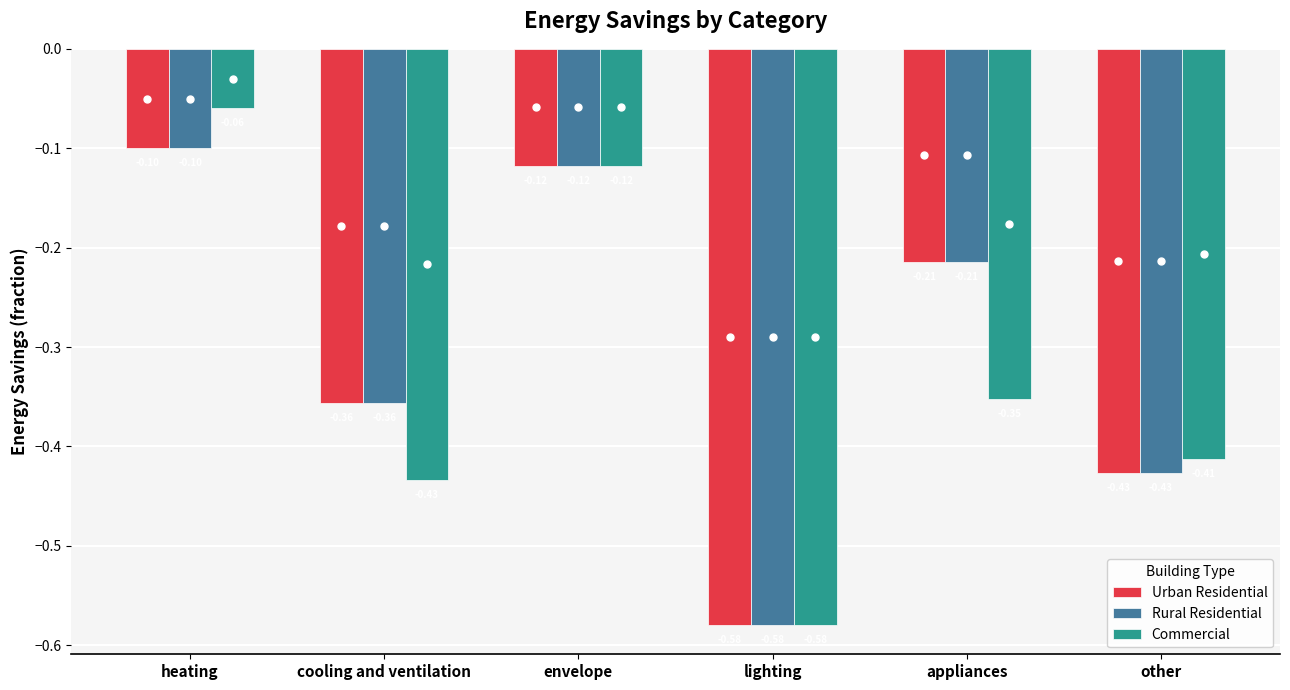

Which series has the widest spread of values?

Commercial